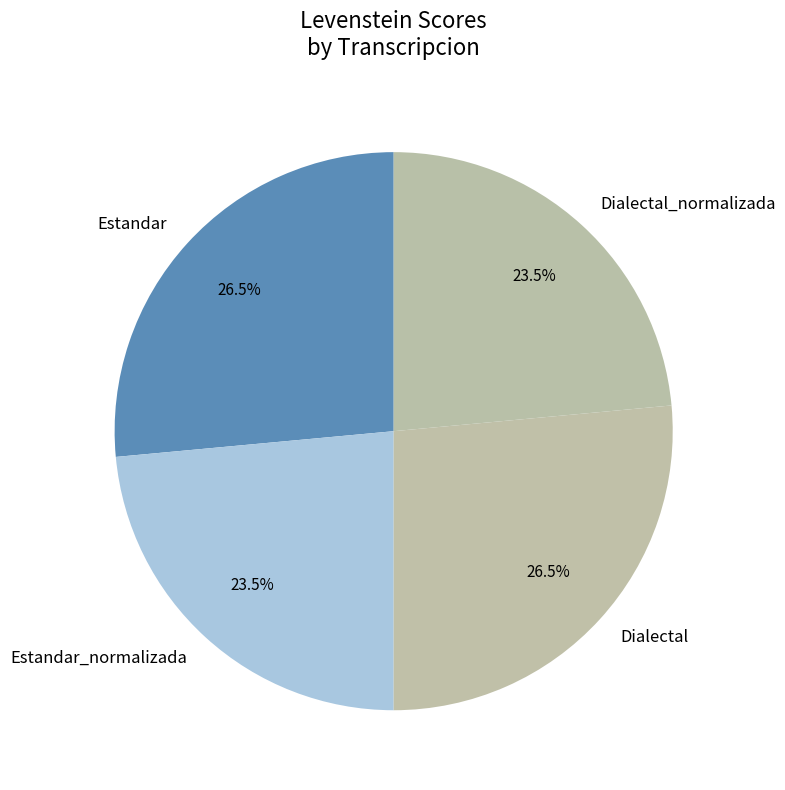

How many slices are in this pie chart?

4